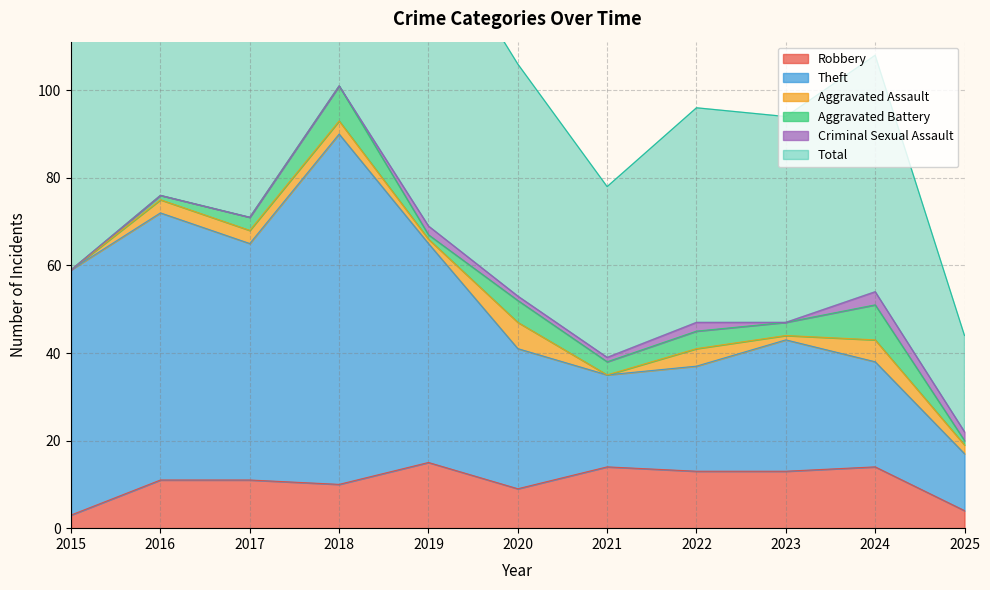

Which category has the highest value across all series?

2018